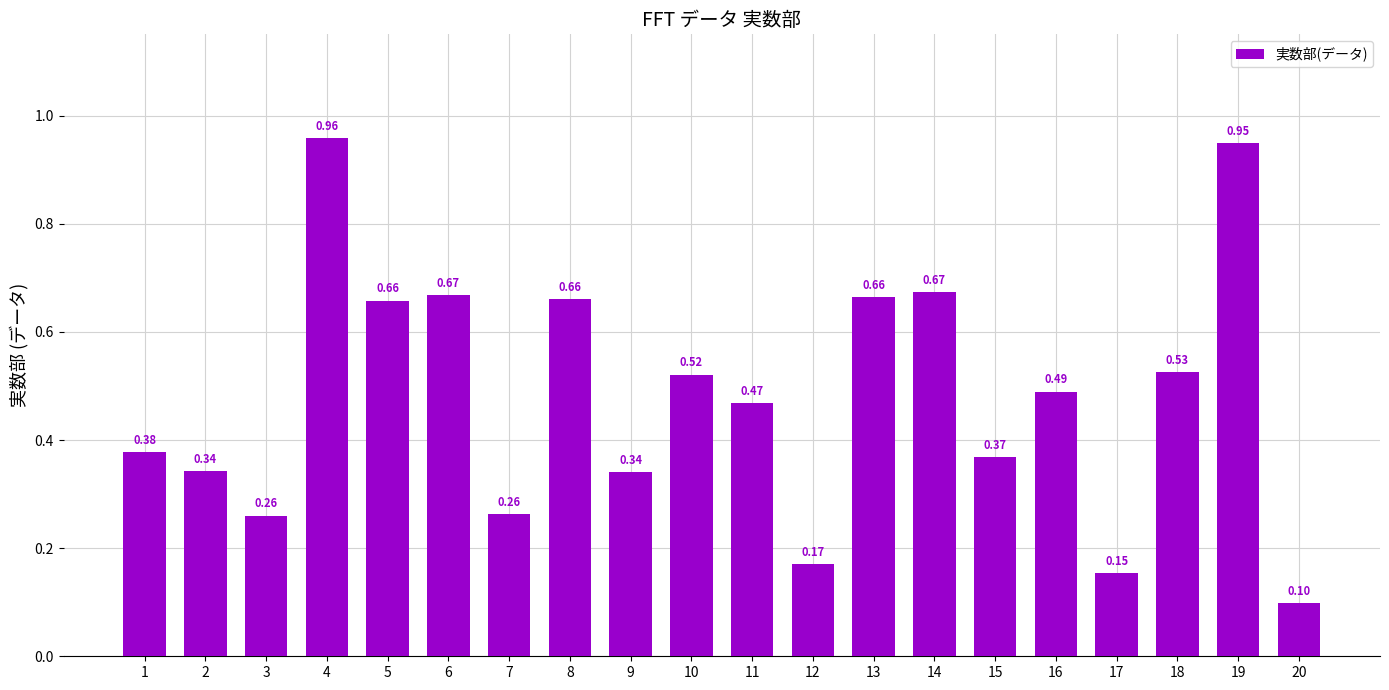

What is the sum of all values?

9.6